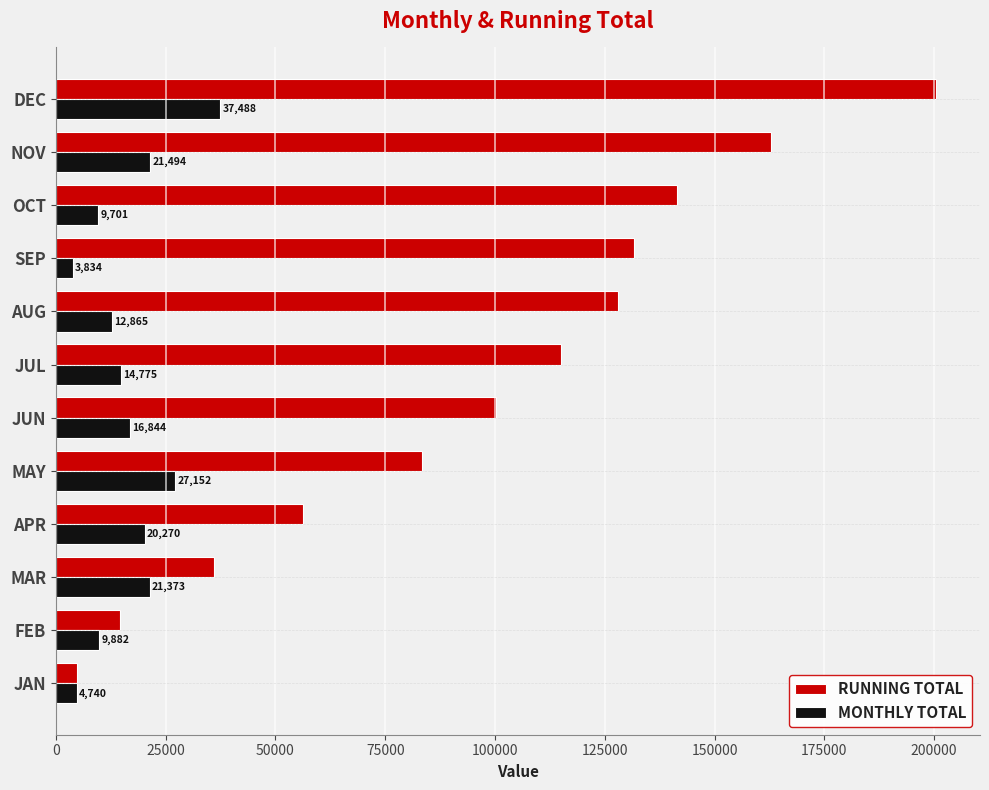

What is the approximate value of RUNNING TOTAL at FEB?

14622.6